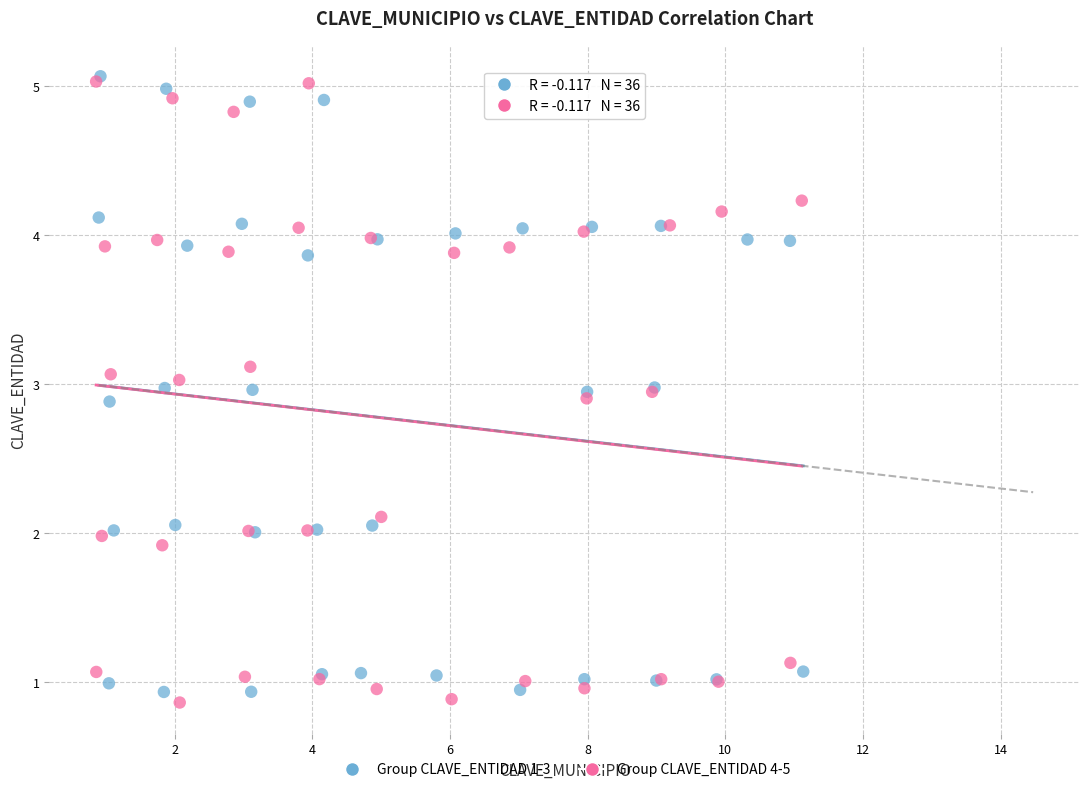

What are all the series names shown in the legend?

Group CLAVE_ENTIDAD 1-3, Group CLAVE_ENTIDAD 4-5